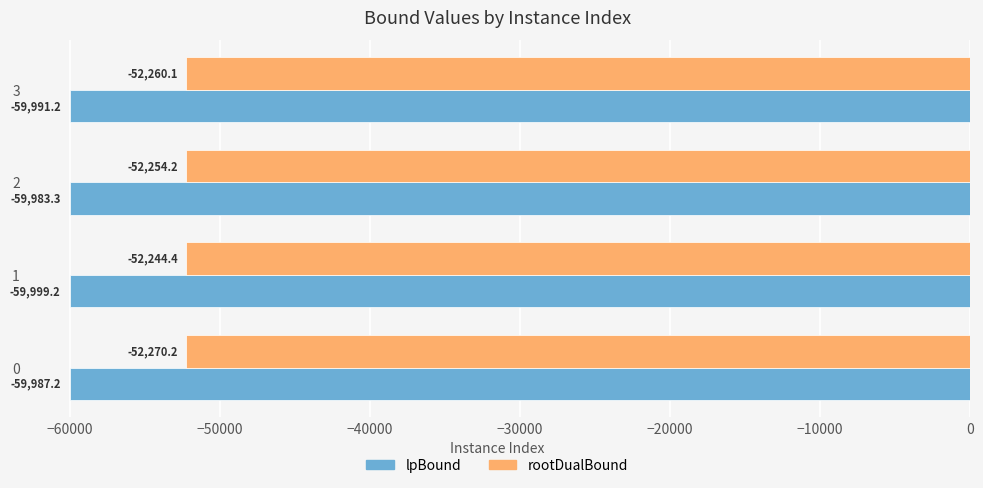

At which category is the sum across all series the highest?

2